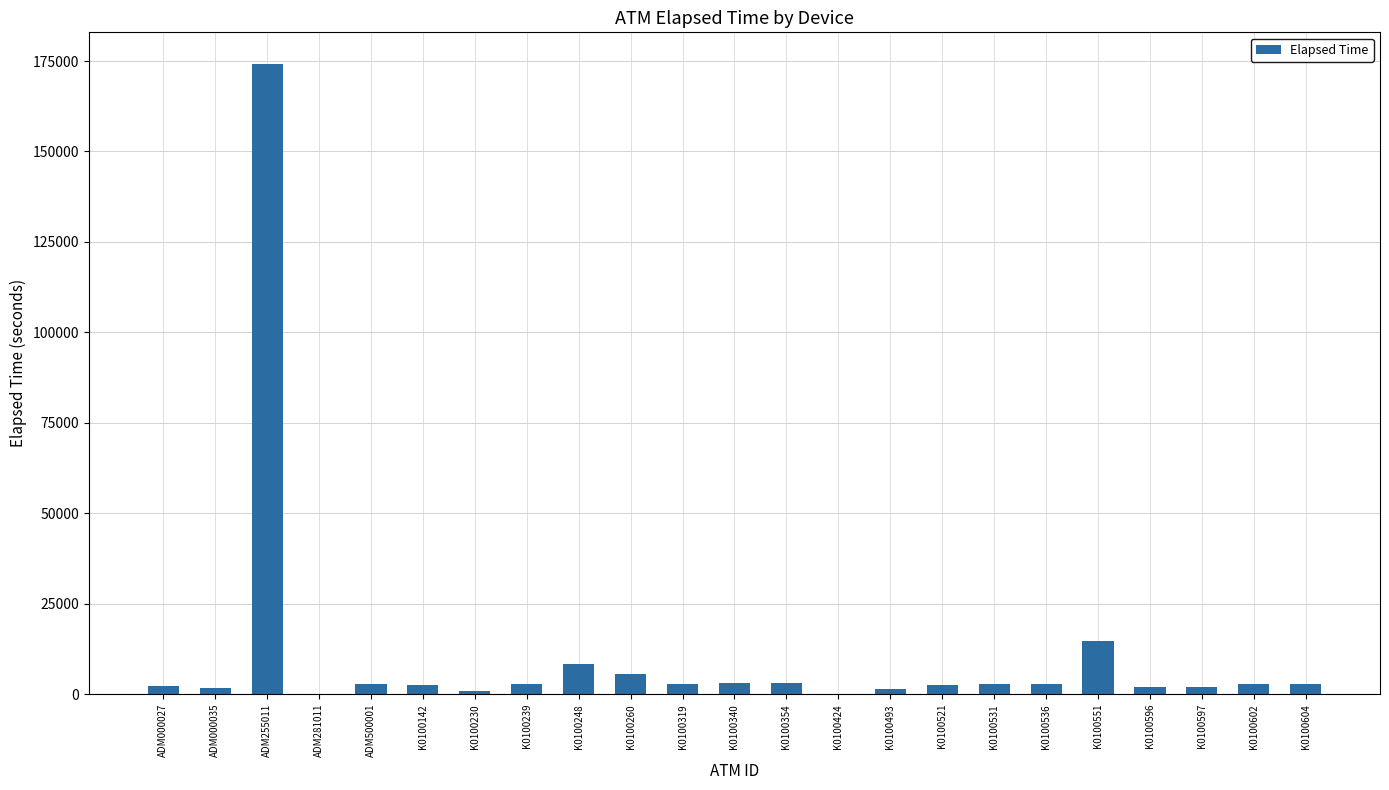

The value at K0100230 is 900. True or false?

True